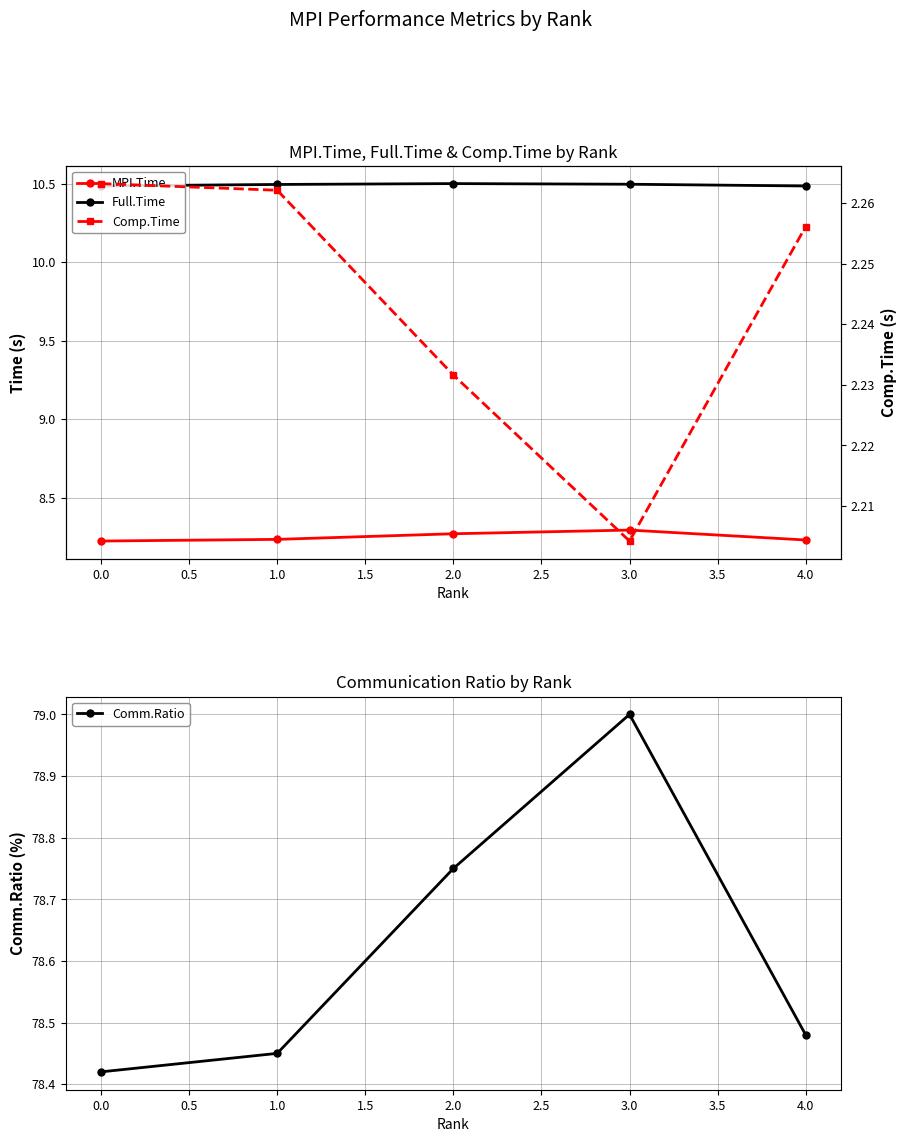

Does the chart display data point markers on the line(s)?

Yes